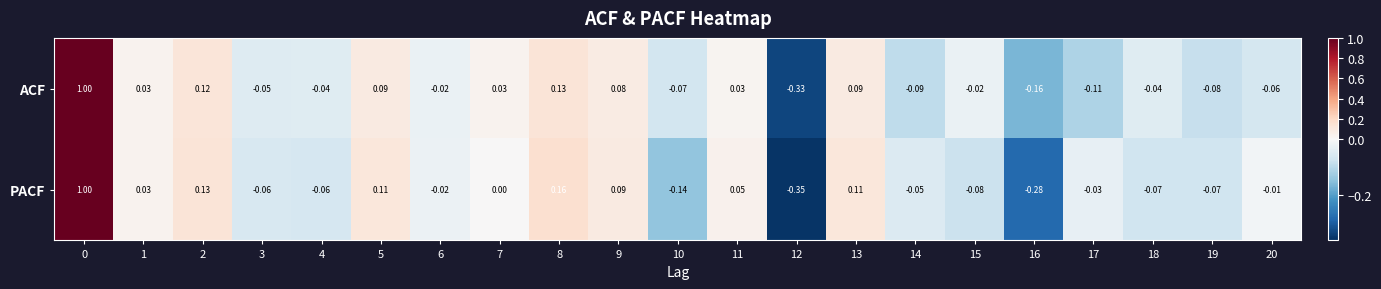

Which series changed the most between 1 and 19?

ACF